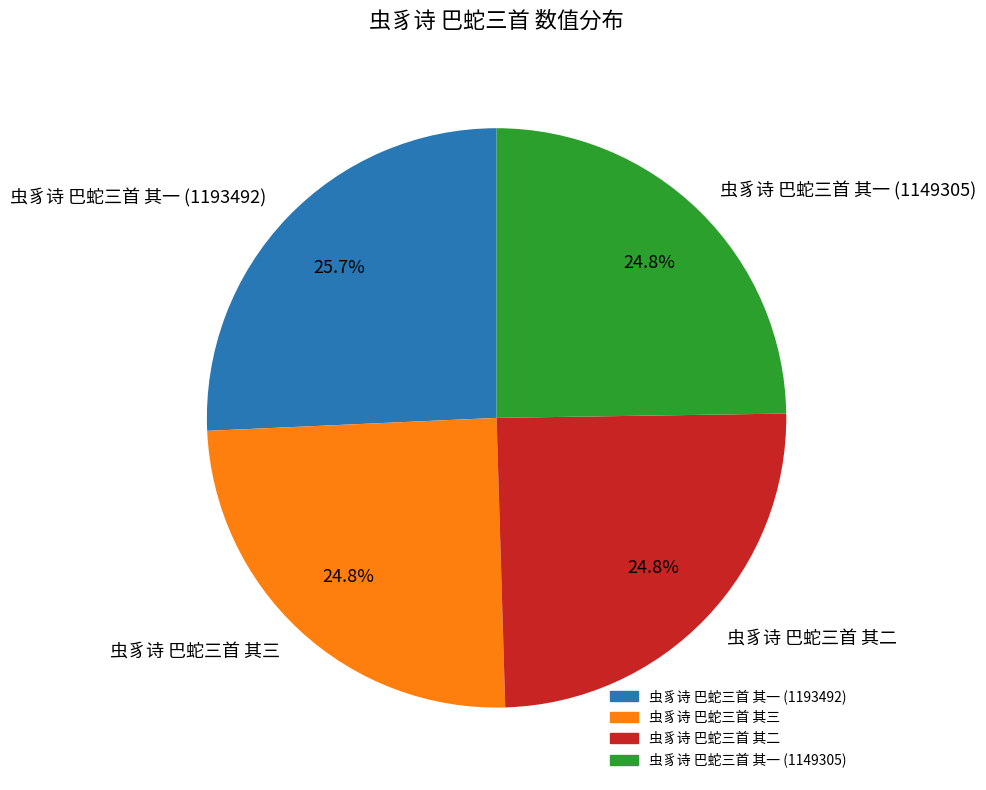

To the nearest percent, what is the combined percentage of 虫豸诗 巴蛇三首 其三 and 虫豸诗 巴蛇三首 其一 (1149305)?

50%